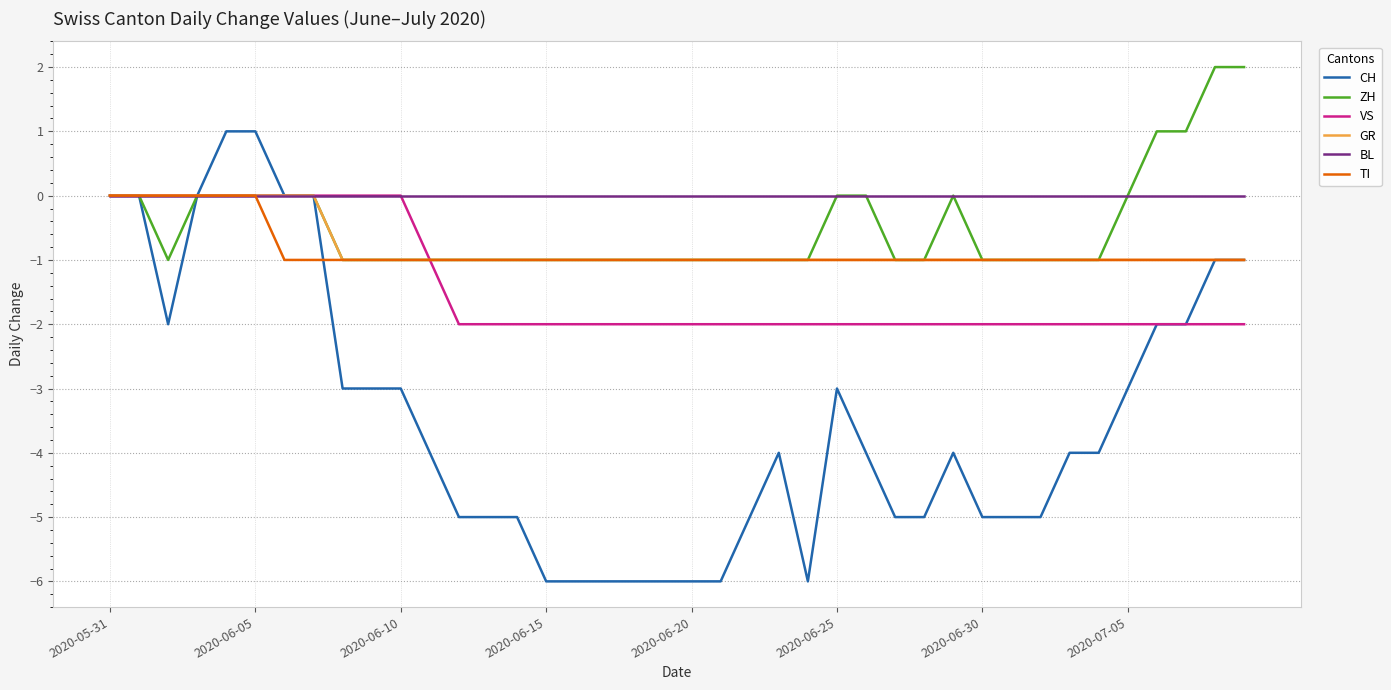

Which series has the largest total across all categories?

BL